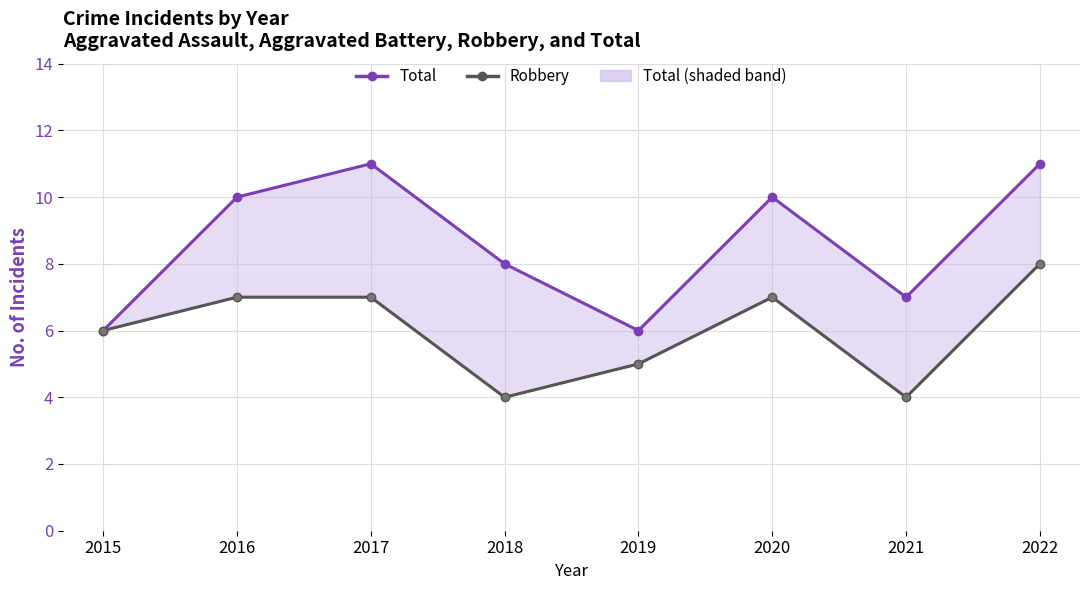

Is this an area chart (filled region under the line)?

No